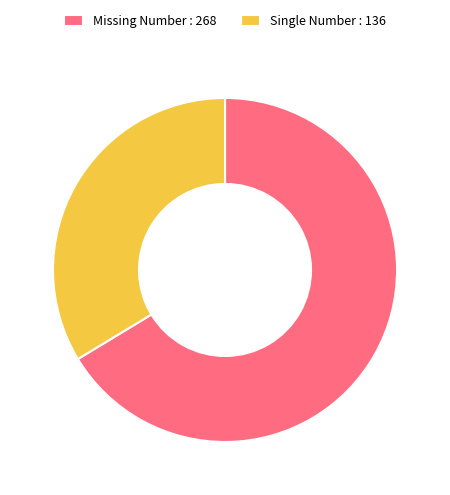

Which slice is the largest?

Missing Number